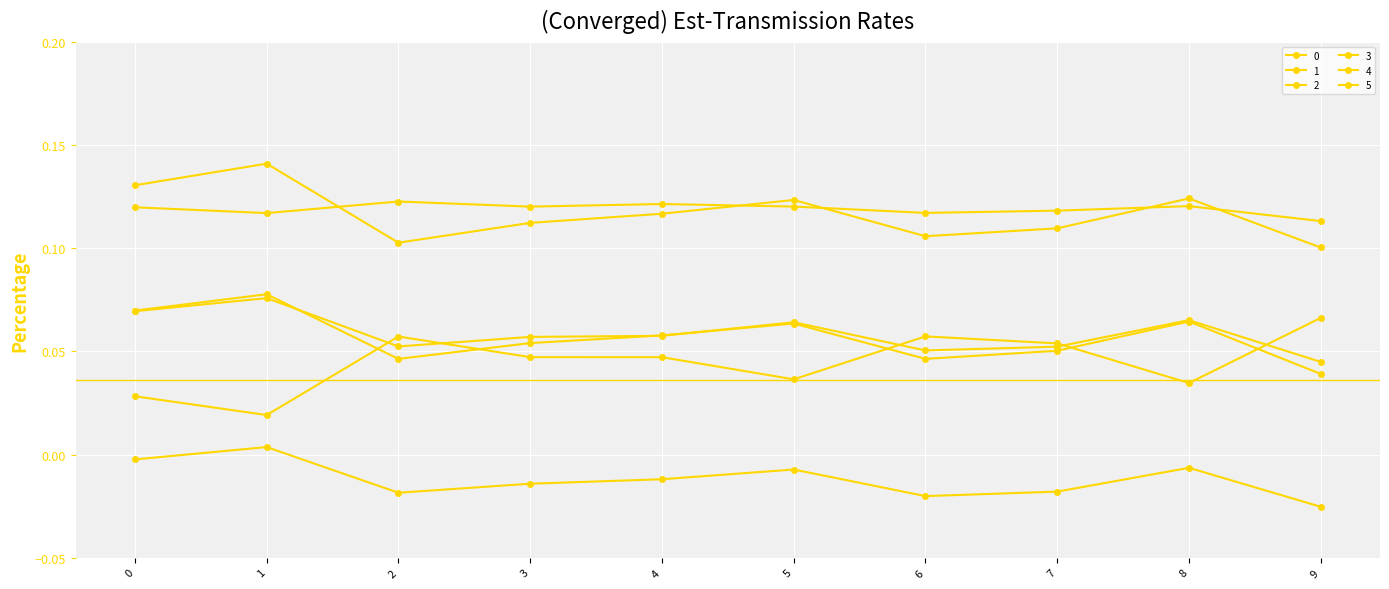

True or false: 2 has a value of 0.1 at 5.

True